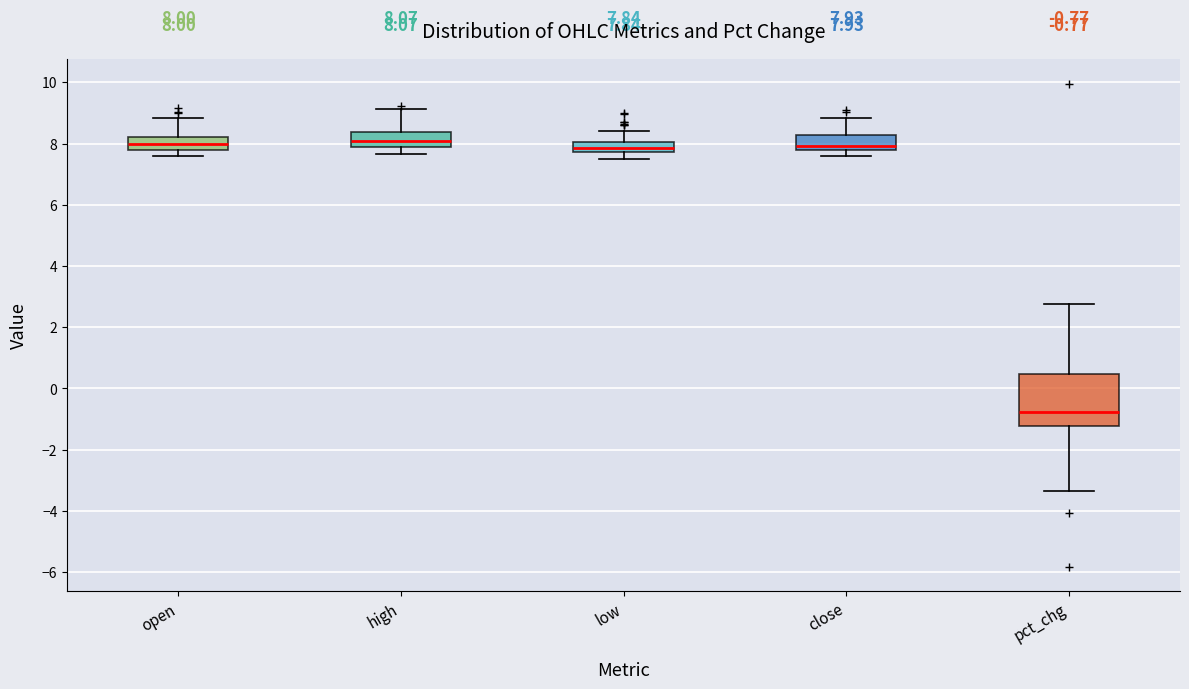

Which box is the tallest, from its lower edge to its upper edge?

pct_chg